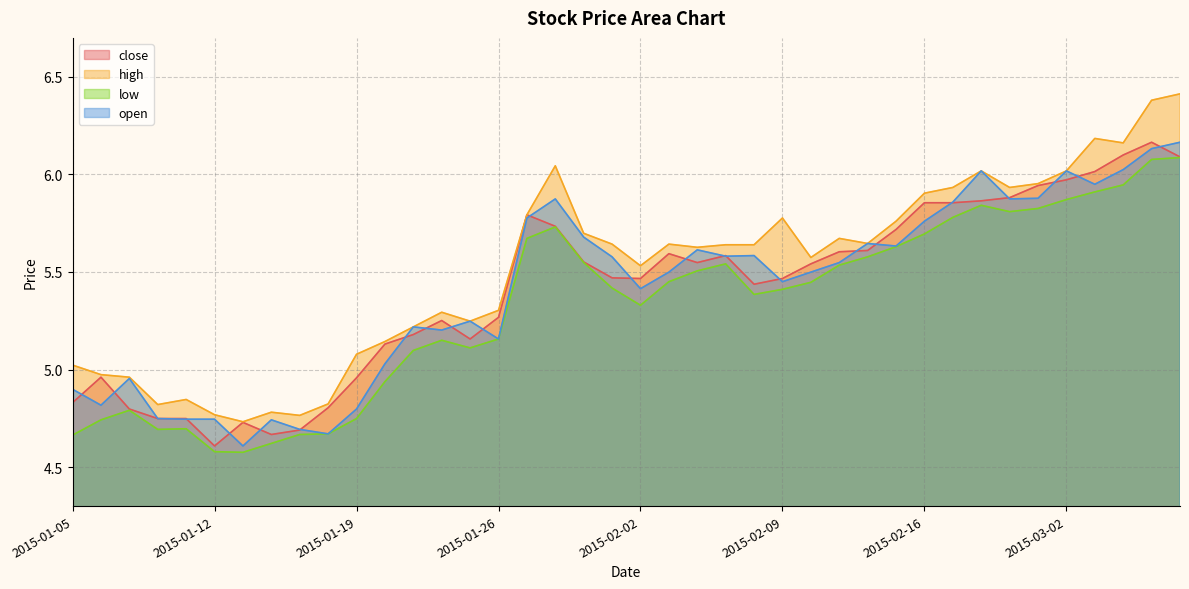

What is the sum of the open values at 2015-03-03 and 2015-02-26?

11.8